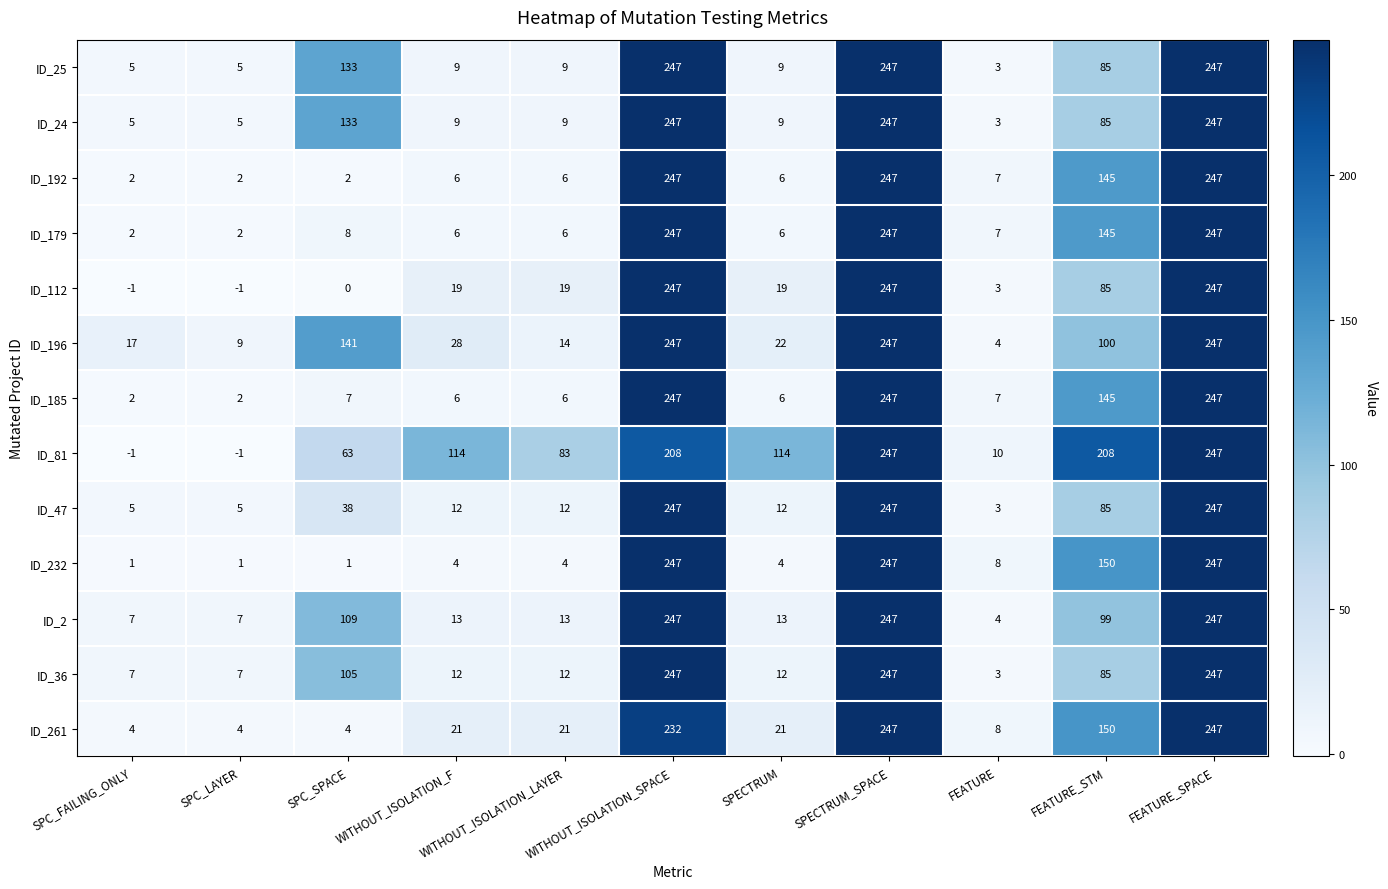

What is the difference between the maximum and minimum values in the ID_81 series?

248